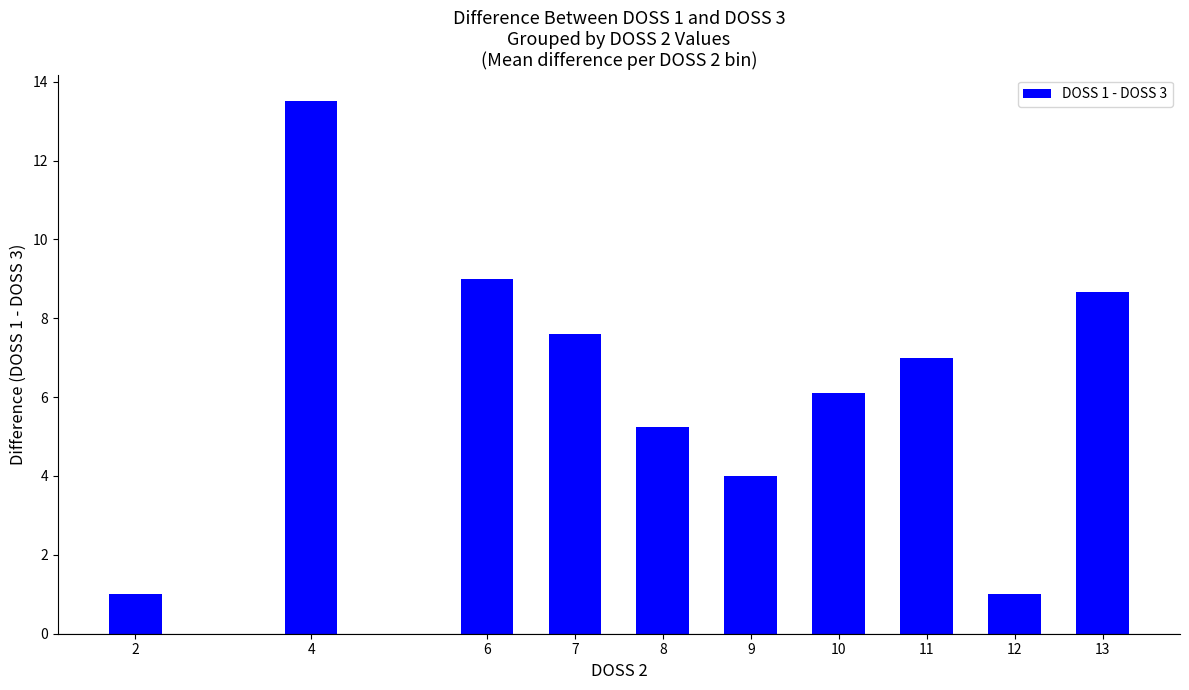

At which label is the value closest to 7?

11